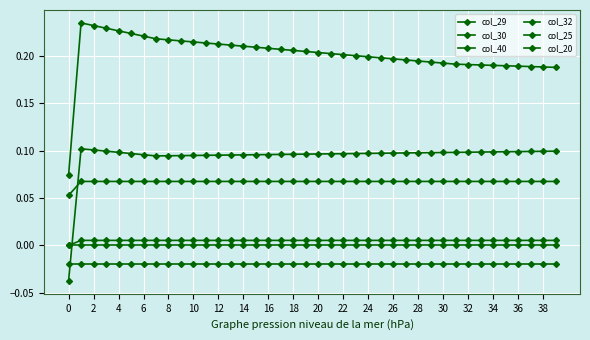

Where is the first local maximum for col_29?

2